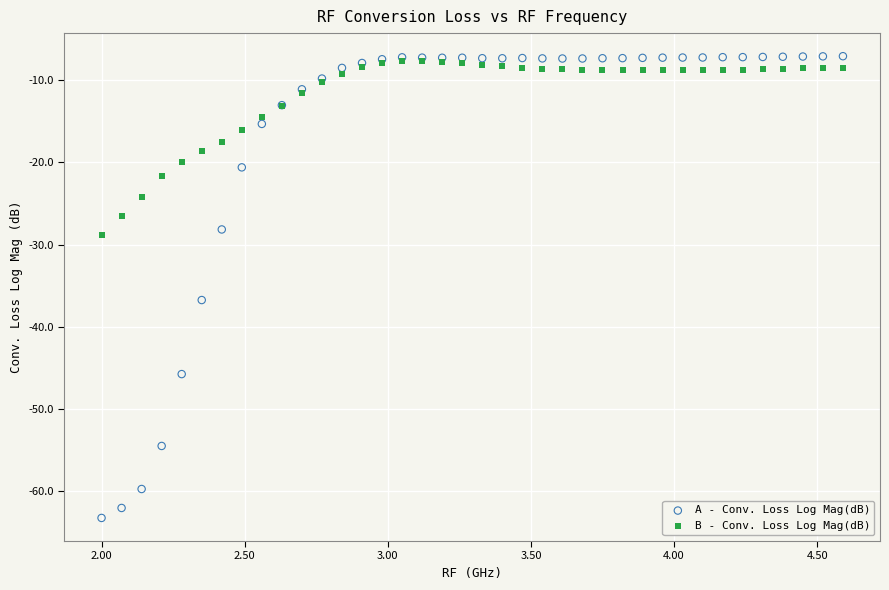

Across all series, what Y value is closest to -35?

-36.8